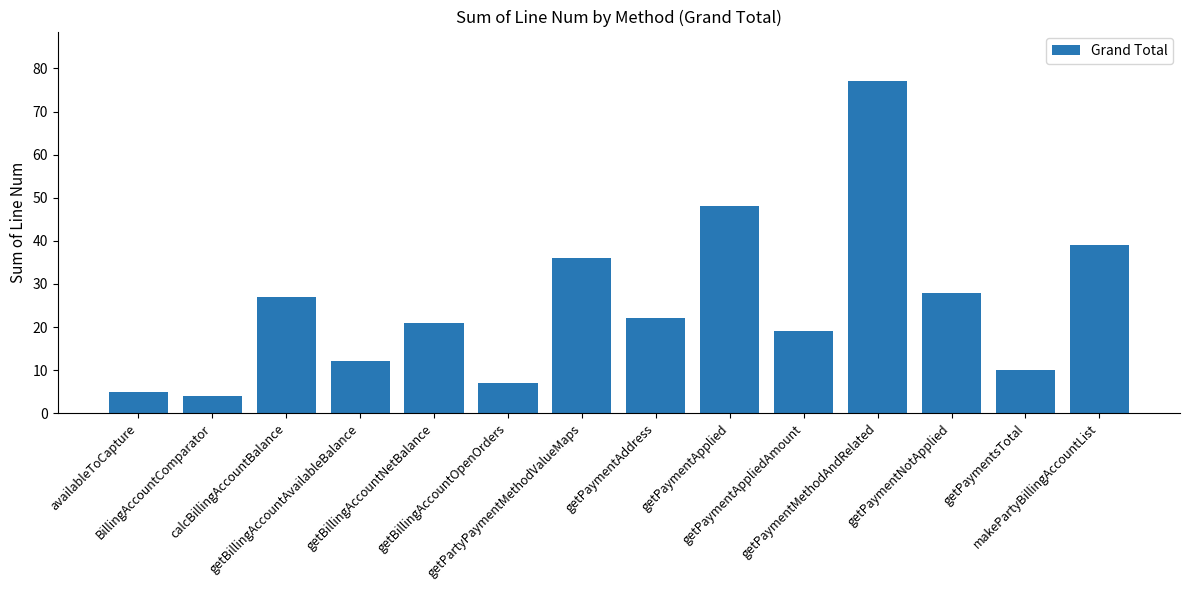

Rank the categories by value from lowest to highest.

BillingAccountComparator, availableToCapture, getBillingAccountOpenOrders, getPaymentsTotal, getBillingAccountAvailableBalance, getPaymentAppliedAmount, getBillingAccountNetBalance, getPaymentAddress, calcBillingAccountBalance, getPaymentNotApplied, getPartyPaymentMethodValueMaps, makePartyBillingAccountList, getPaymentApplied, getPaymentMethodAndRelated